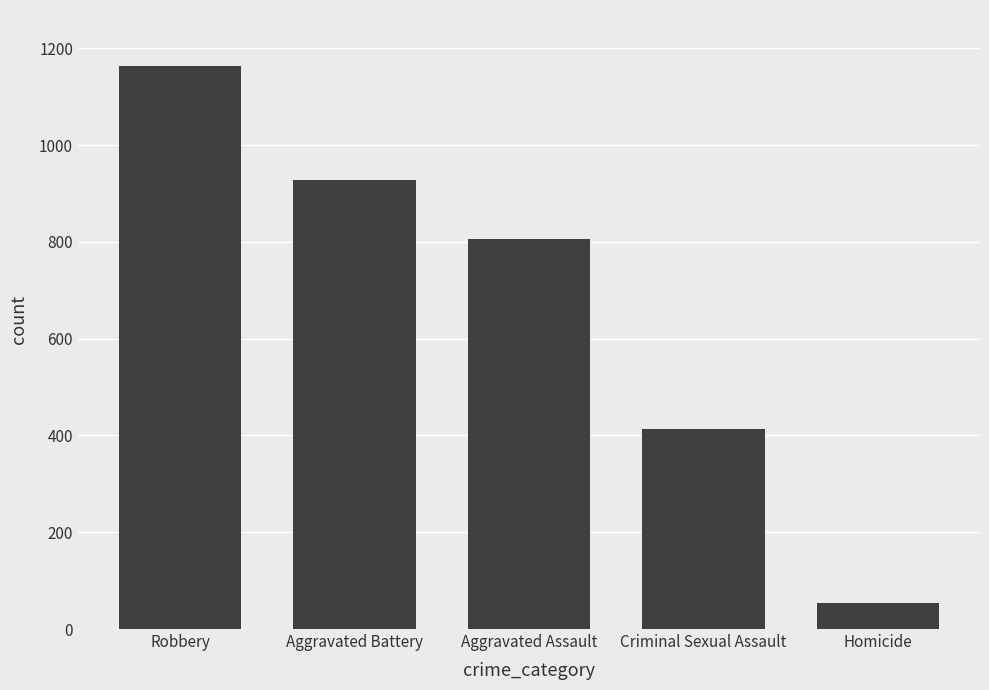

How many distinct data groups are displayed?

1